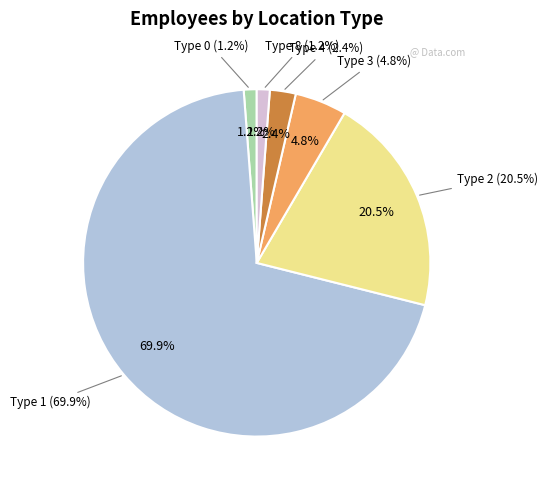

Is the sum of 2 and 3 greater than half?

No